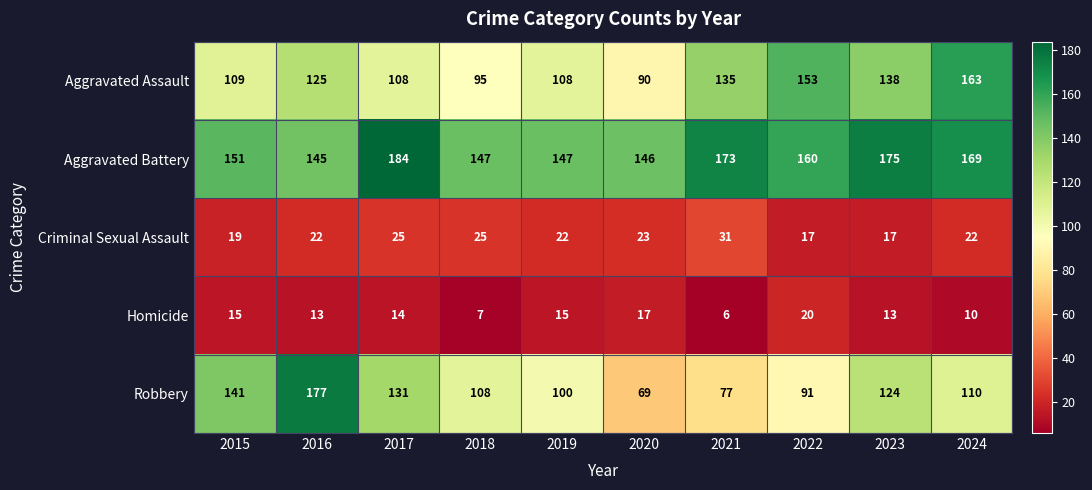

Is it true that Robbery equals 119 at 2022?

False